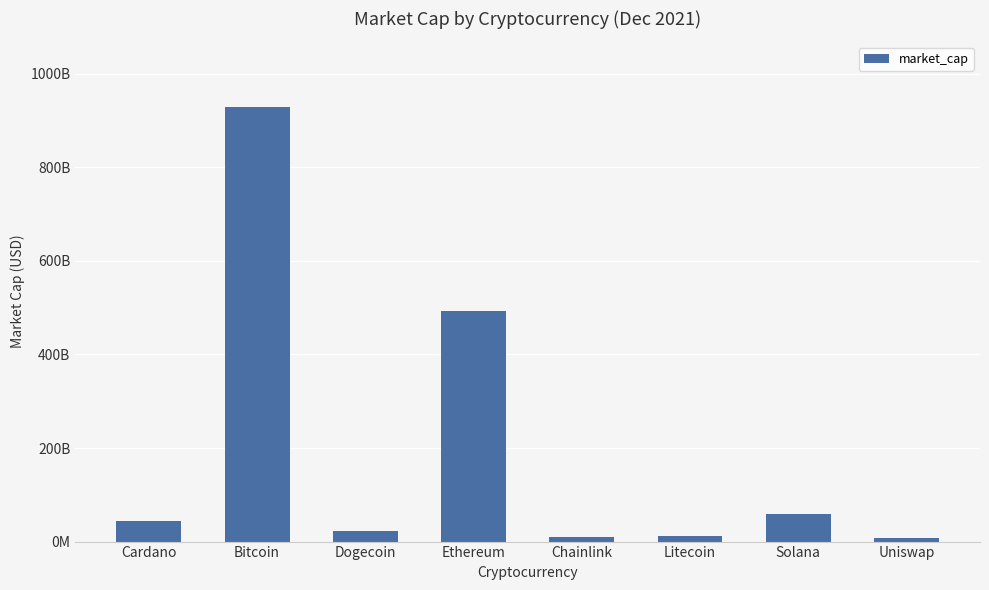

Are the bars horizontal?

No